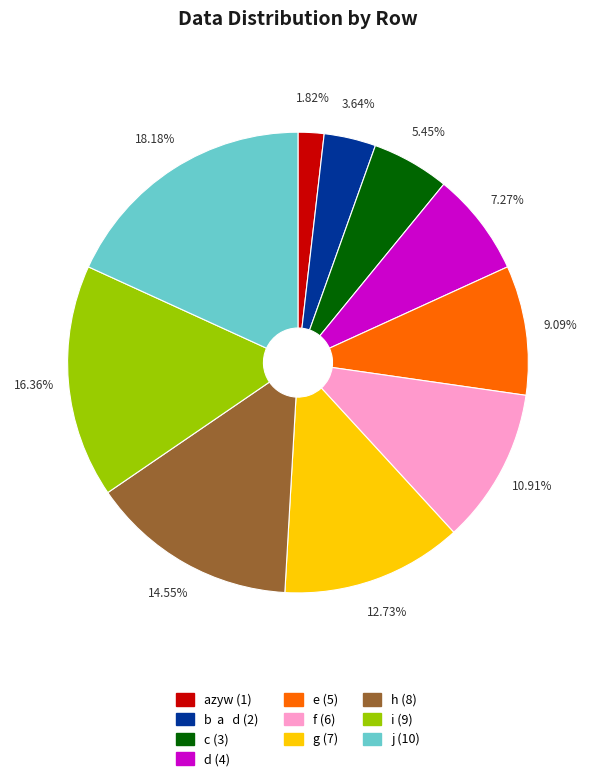

What is the total percentage of e and f?

20.0%